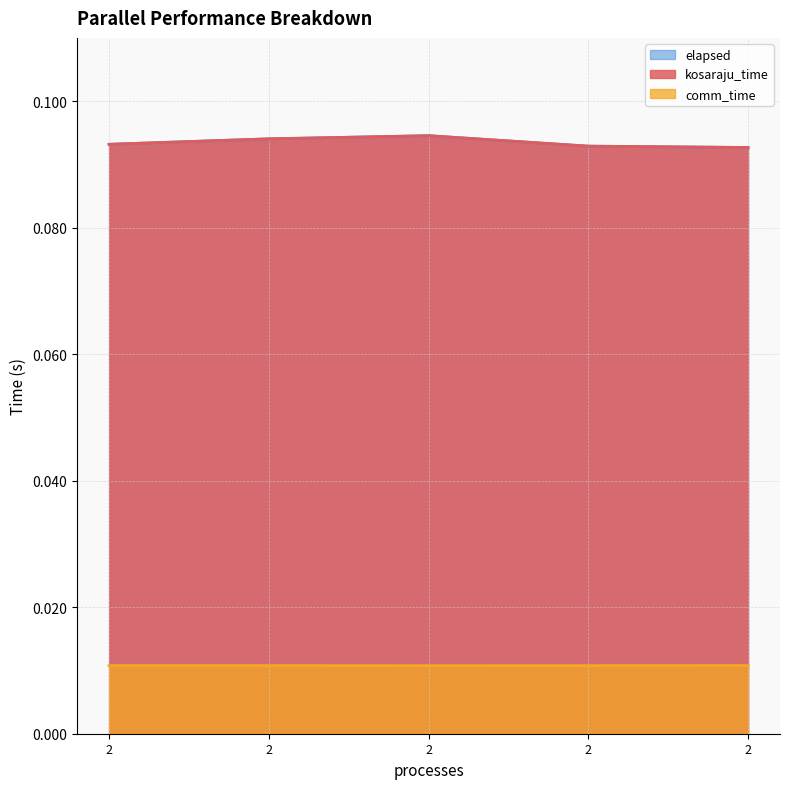

Is it true that elapsed equals 0.1 at 2?

True